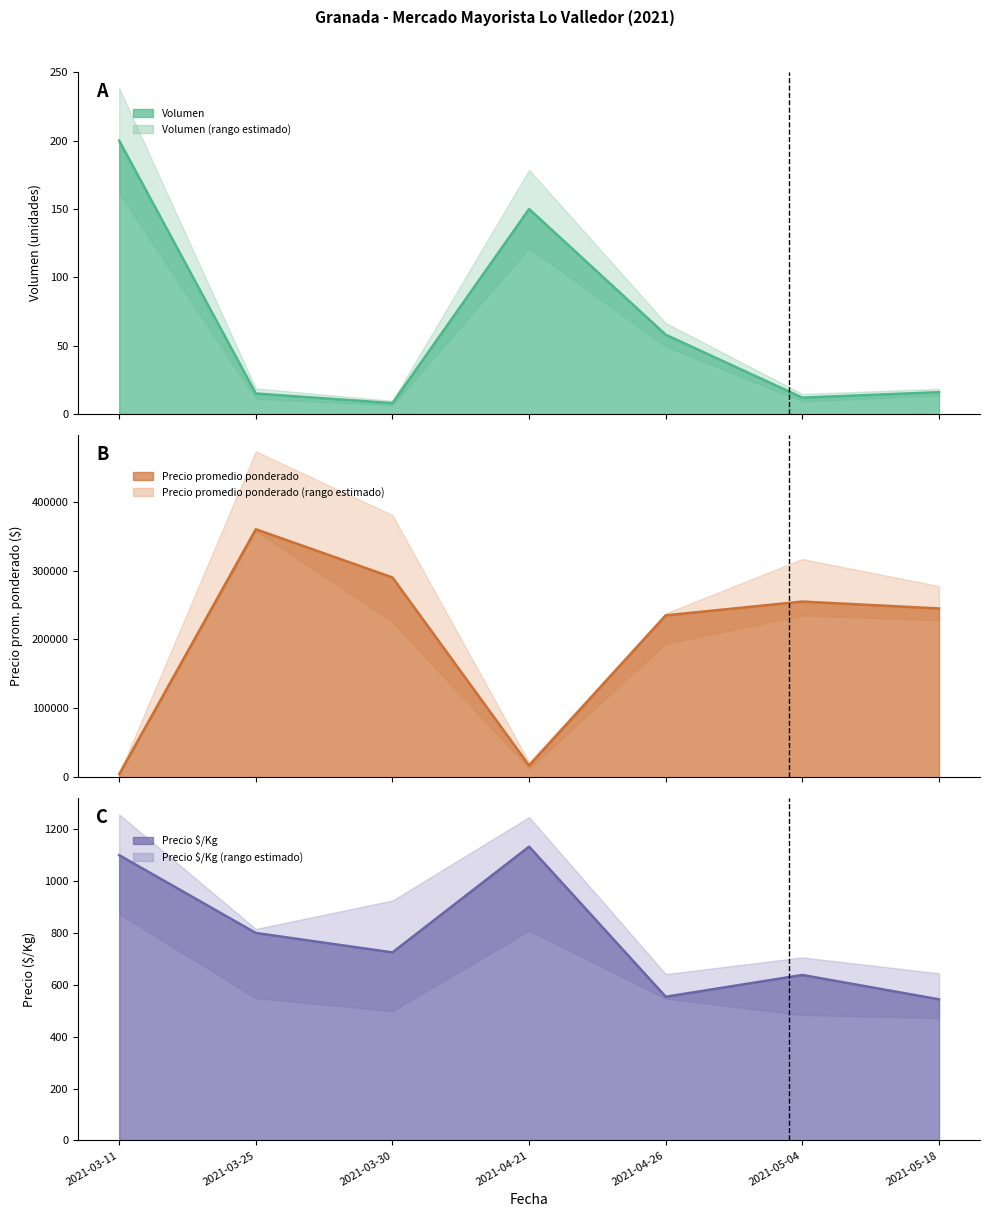

Reading left to right, transcribe all the data shown in this chart.

Volumen (línea): 2021-03-11=200	2021-03-25=15	2021-03-30=8	2021-04-21=150	2021-04-26=58	2021-05-04=12	2021-05-18=16
Precio promedio ponderado (línea): 2021-03-11=4400	2021-03-25=360000	2021-03-30=290000	2021-04-21=17000	2021-04-26=235000	2021-05-04=255000	2021-05-18=245000
Precio $/Kg (línea): 2021-03-11=1100	2021-03-25=800	2021-03-30=725	2021-04-21=1133	2021-04-26=554	2021-05-04=638	2021-05-18=544